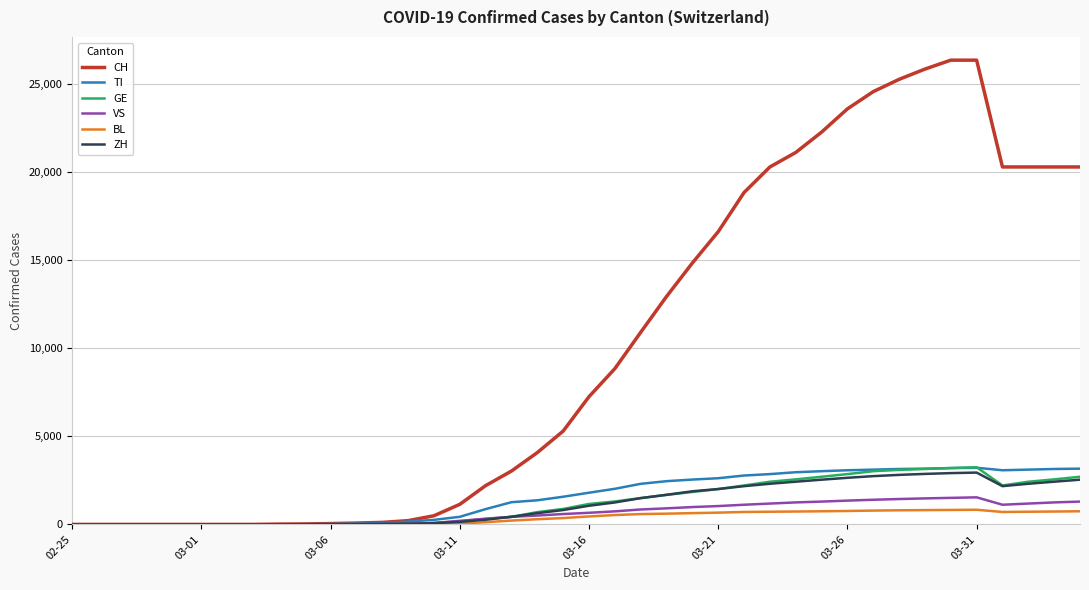

Which series has the widest spread of values?

CH